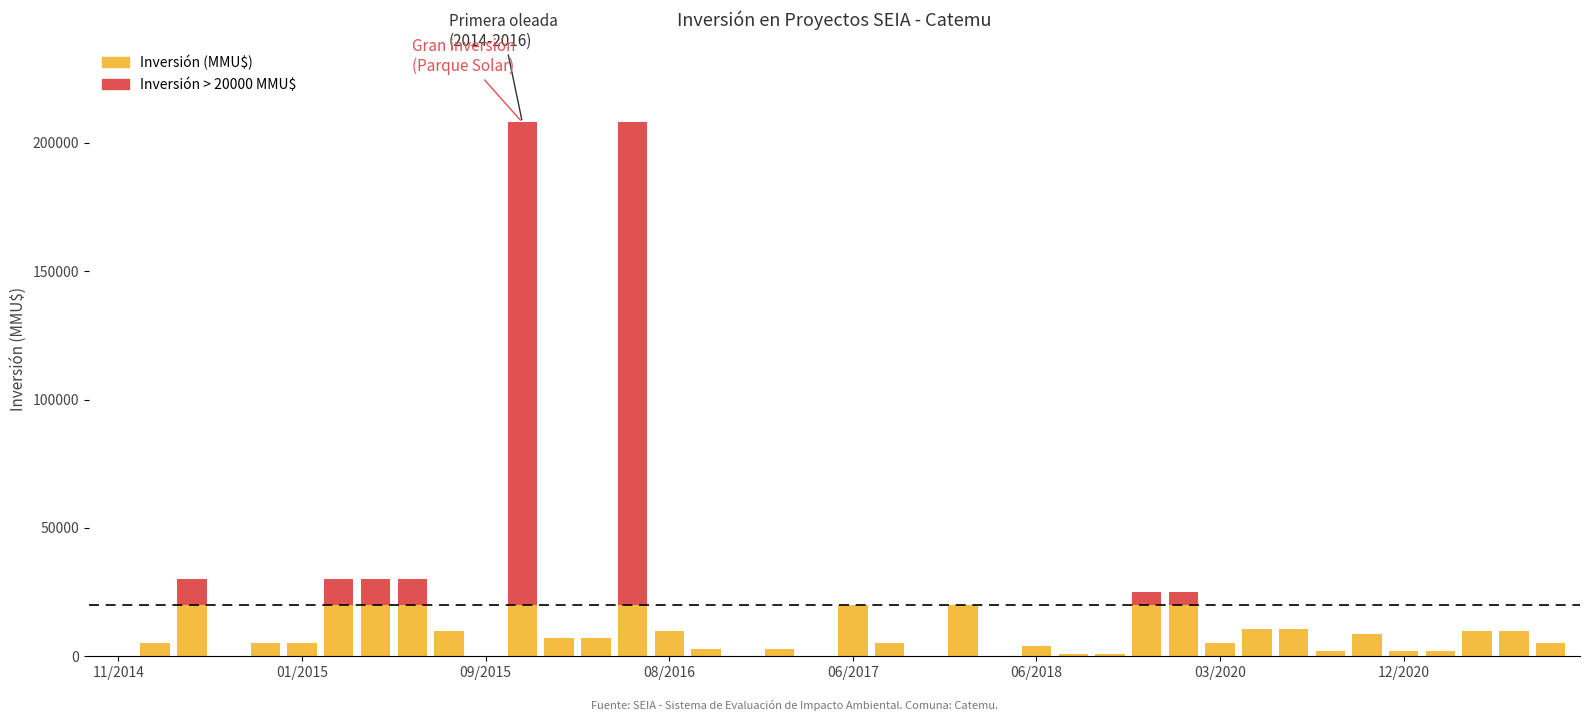

What is the difference between the second highest and minimum values?

208000